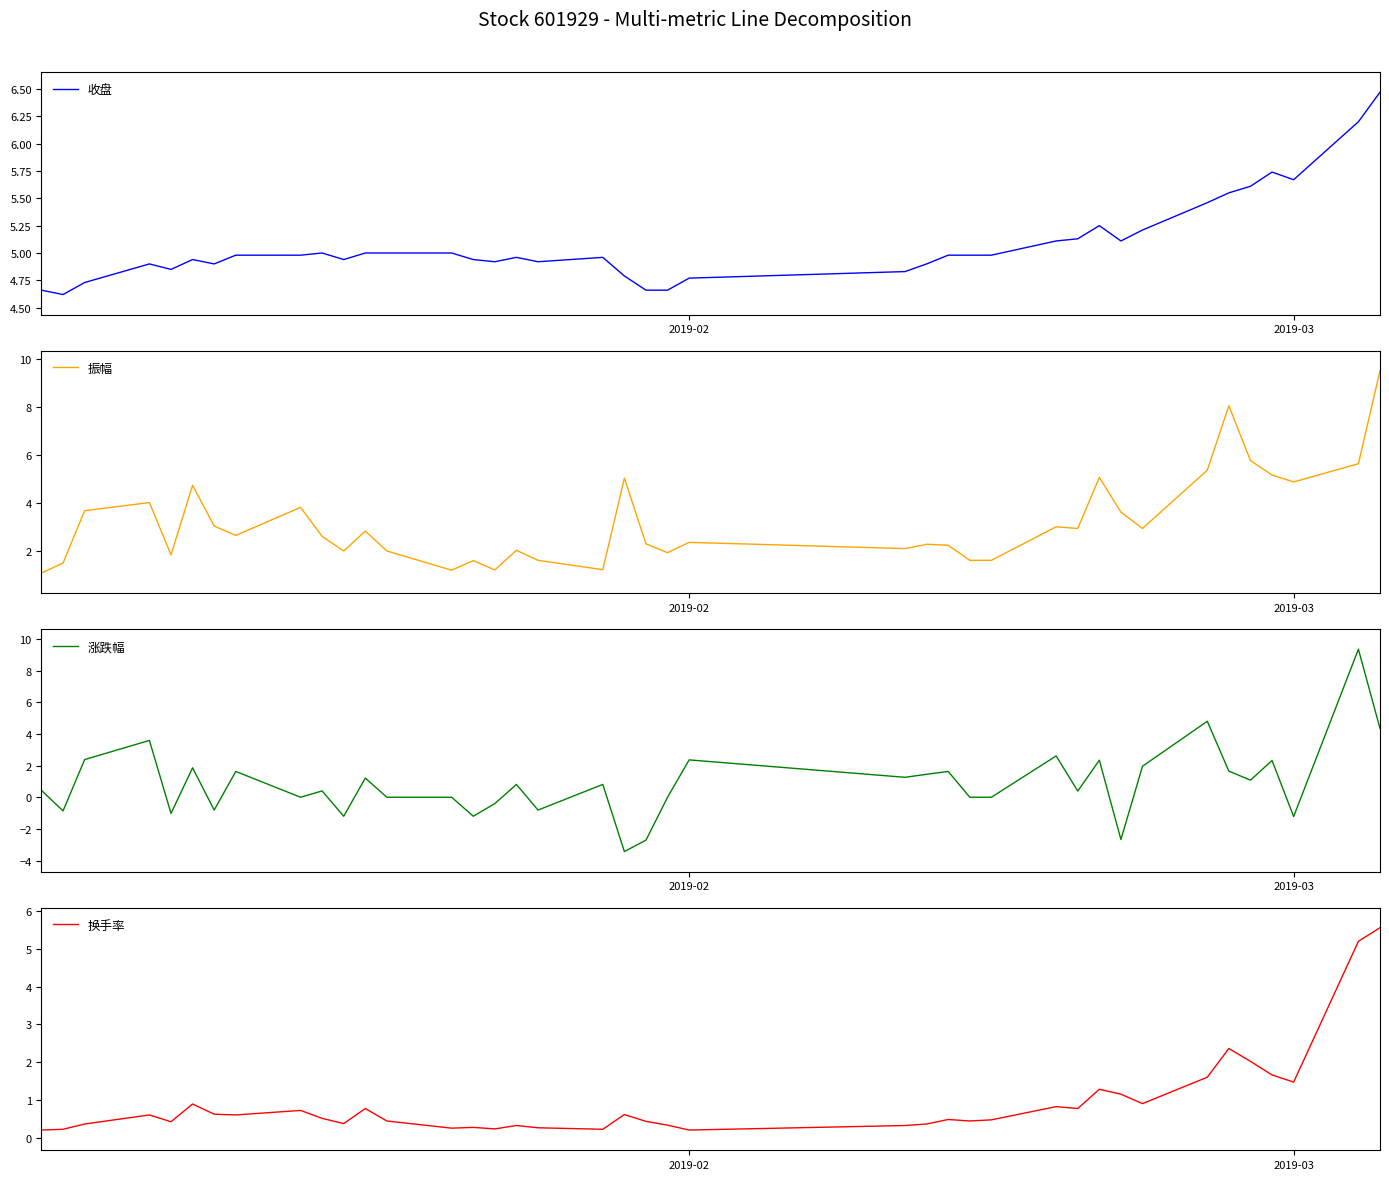

Is it true that 涨跌幅 equals 0.9 at 2019-02?

False